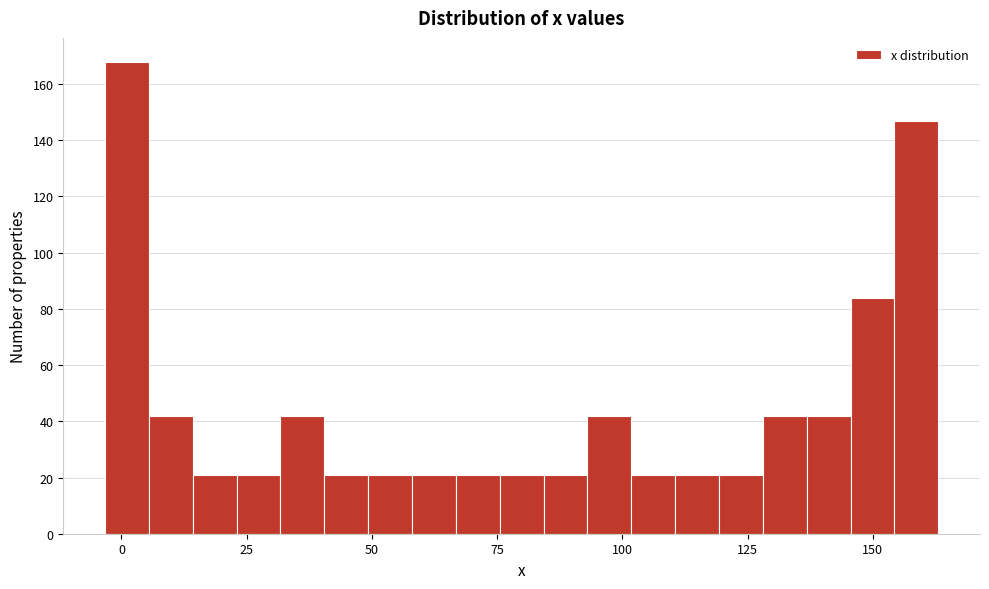

Read against the x-axis, roughly where is the centre of the tallest bar?

0